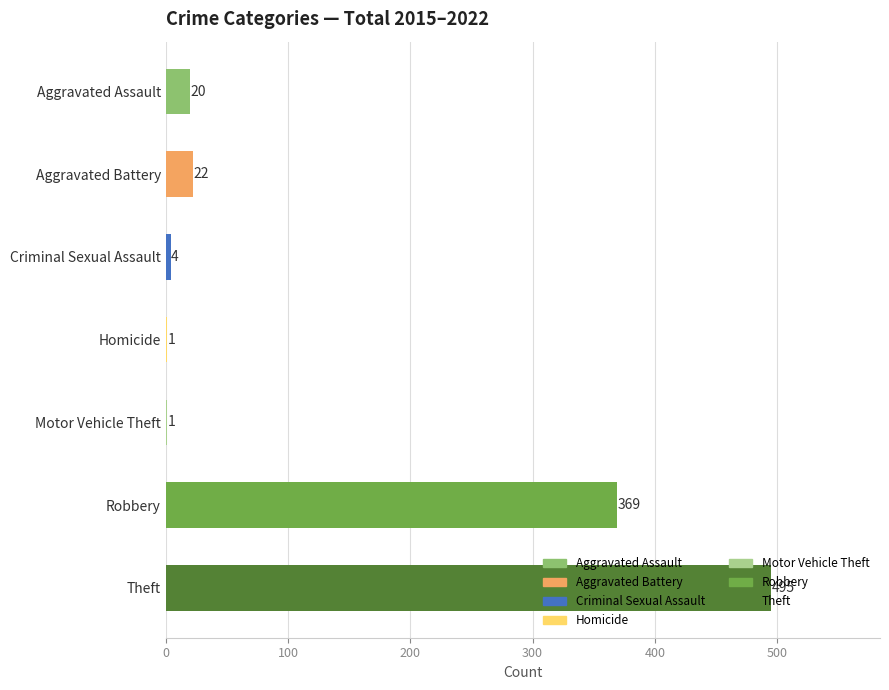

What is the maximum value shown in the chart?

495